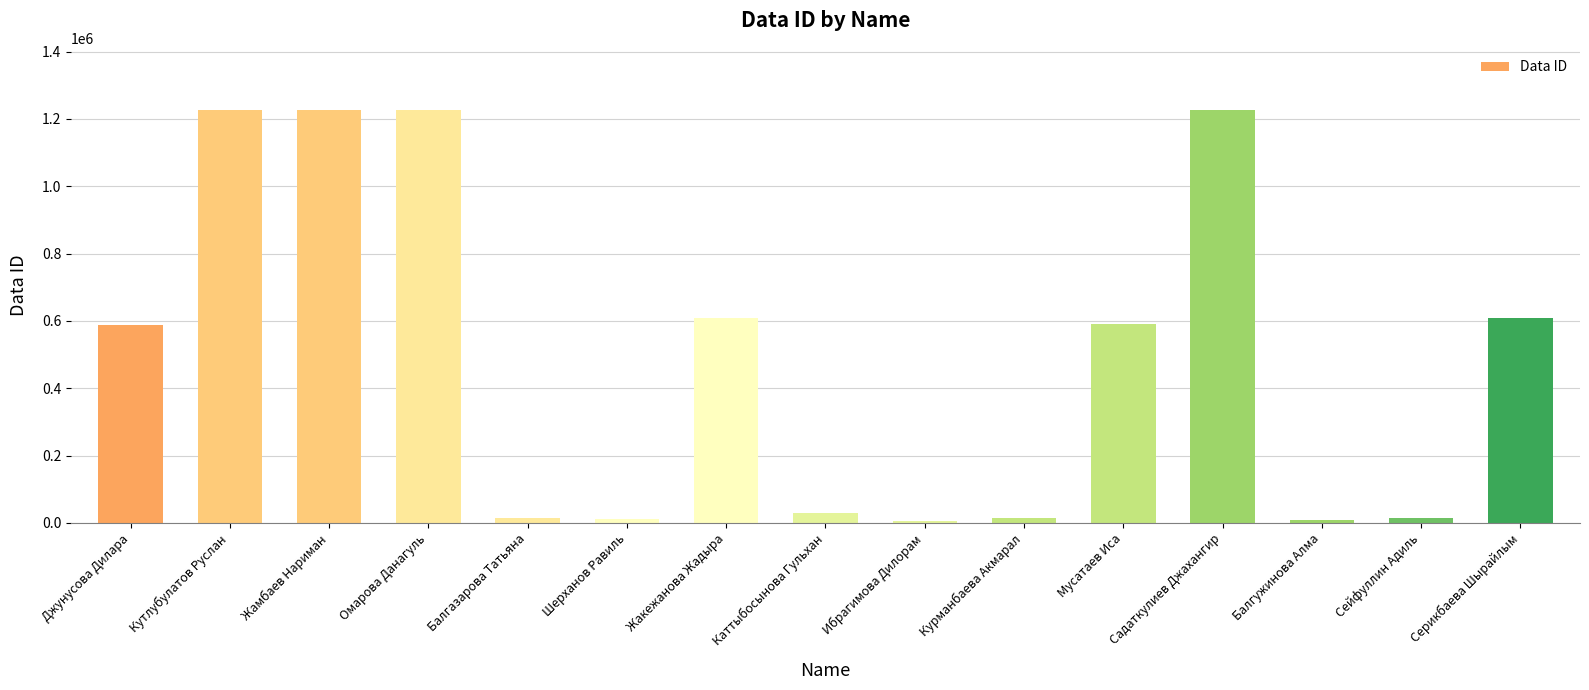

How many series are shown in this chart?

1